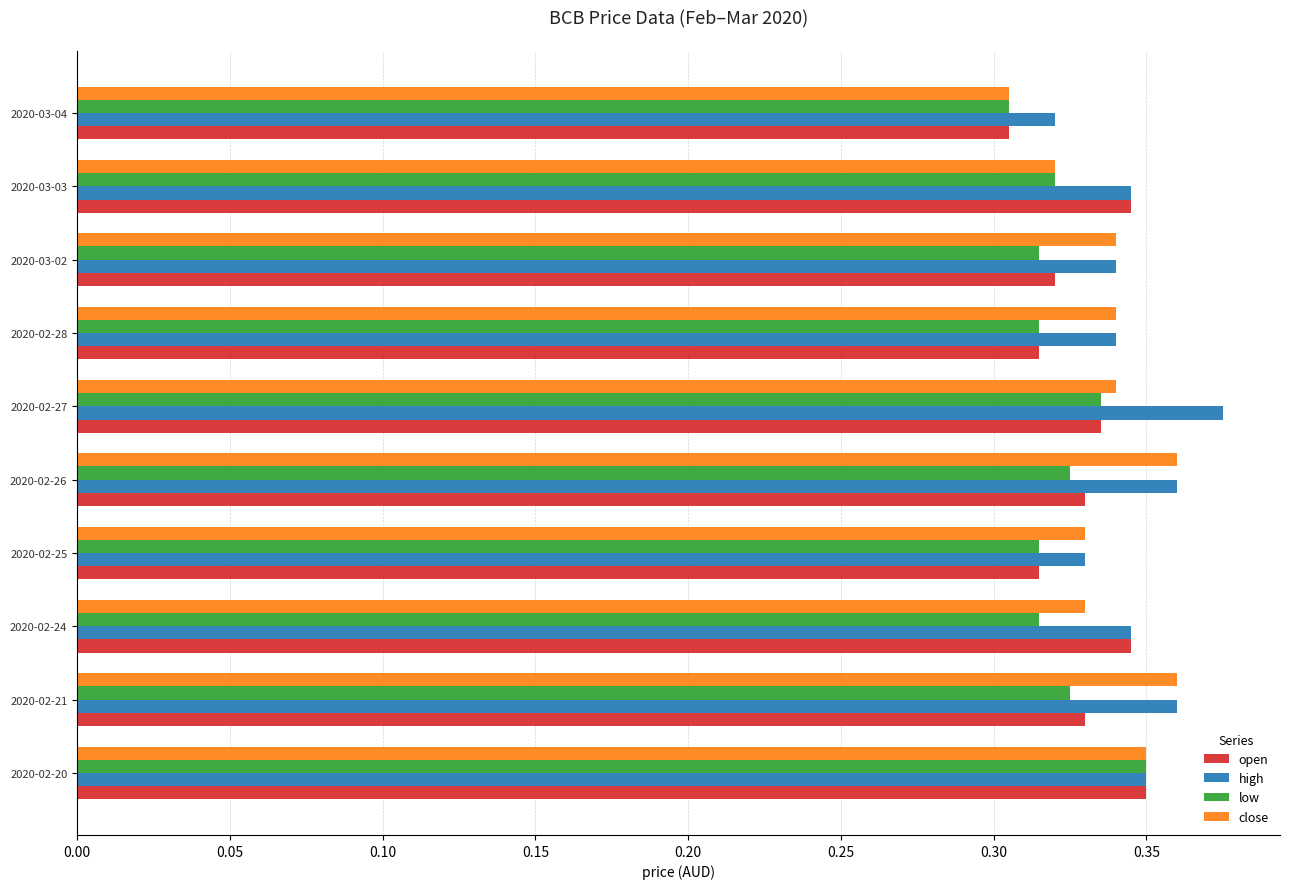

What is the sum of all low values?

3.2